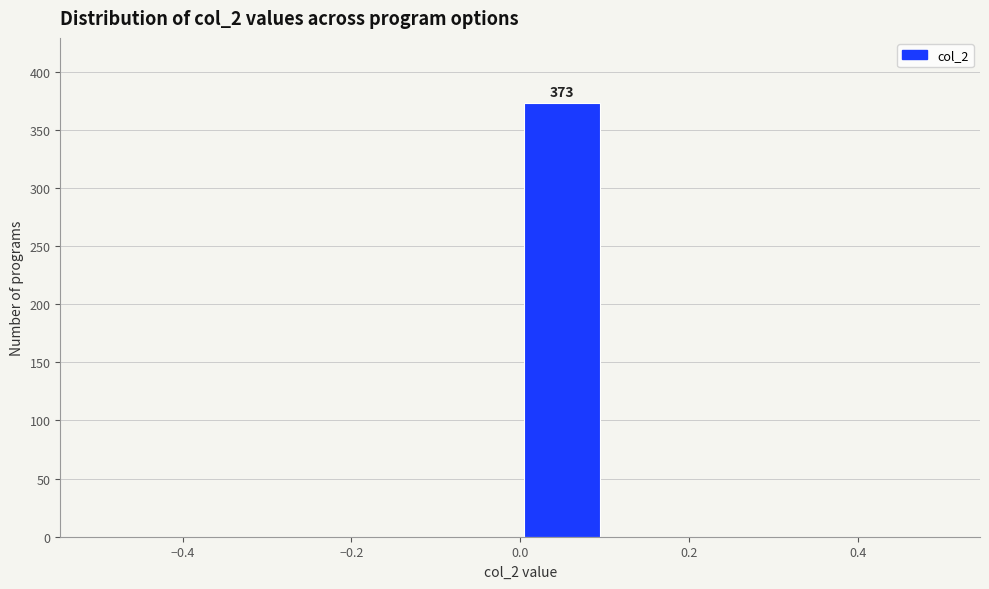

Over which range of the x-axis is the bar tallest?

0.0 to 0.1